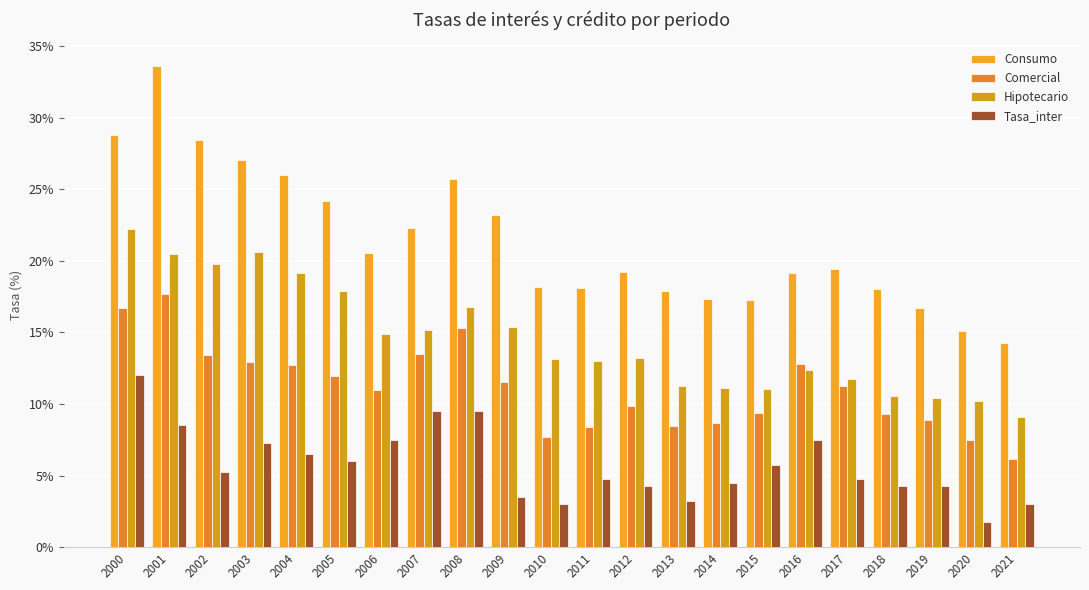

At which category does the chart reach its peak across all series?

2001